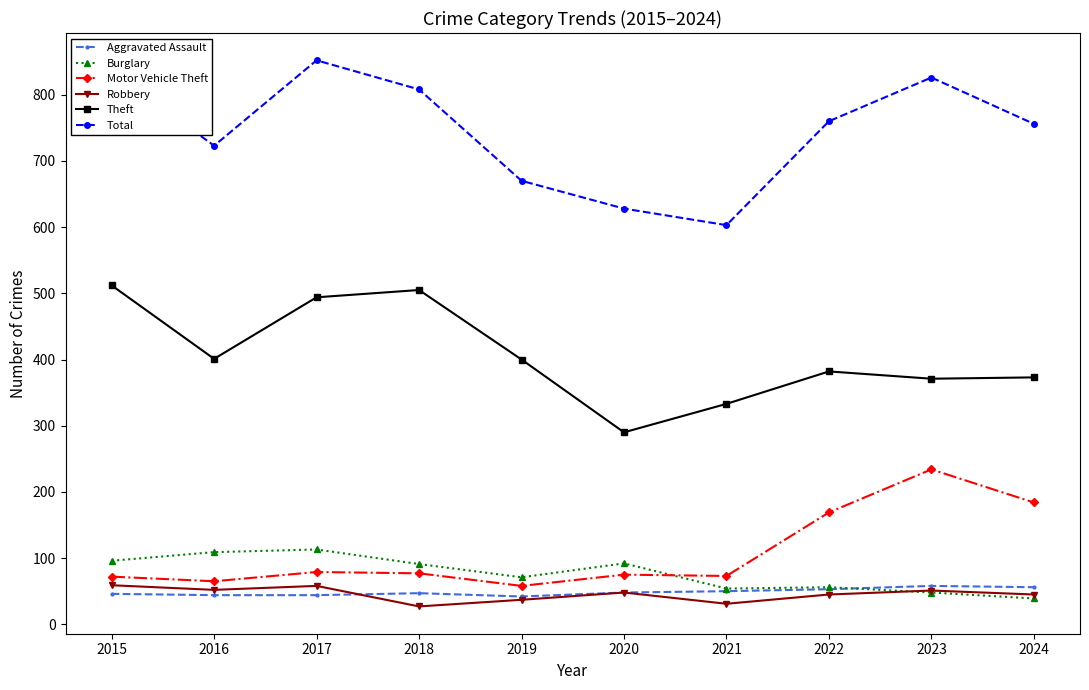

Is it true that Total equals 628 at 2020?

True